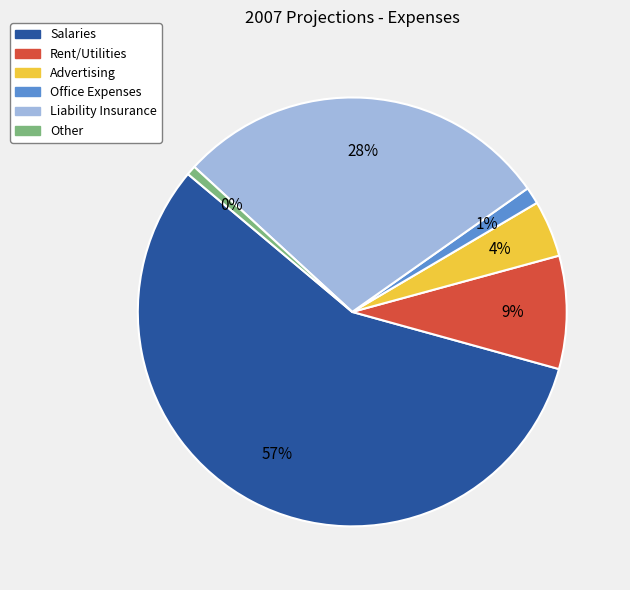

What is the change in value from Rent/Utilities to Other?

-55000